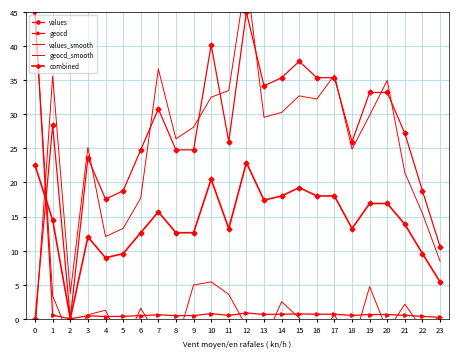

Does the chart have visible grid lines?

Yes